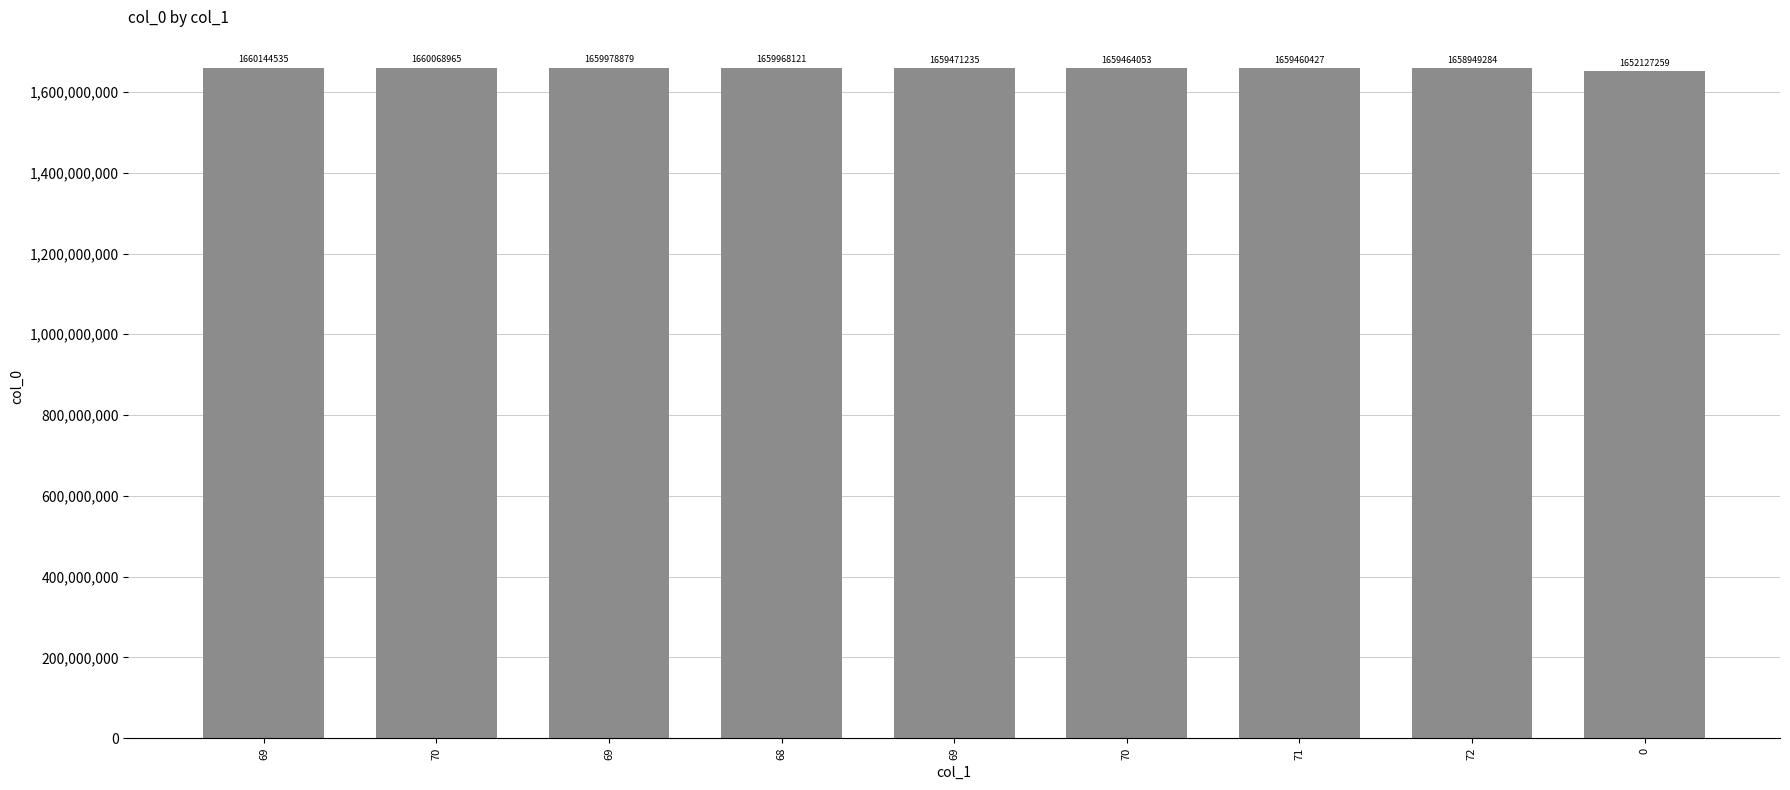

Approximately how many times larger is the value at 69 compared to 0?

1.0